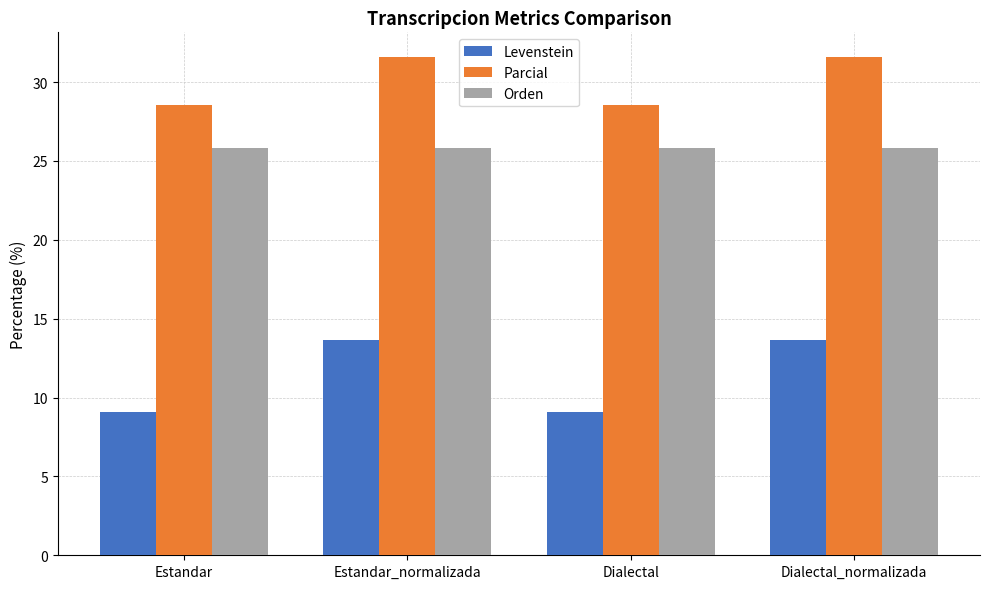

True or false: Levenstein has a value of 9.1 at Dialectal.

True